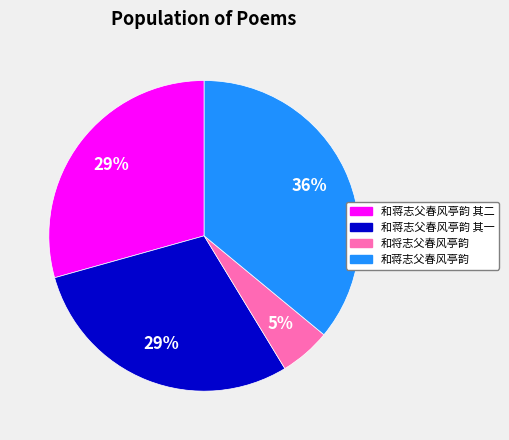

To the nearest percent, what is the average slice percentage?

25%